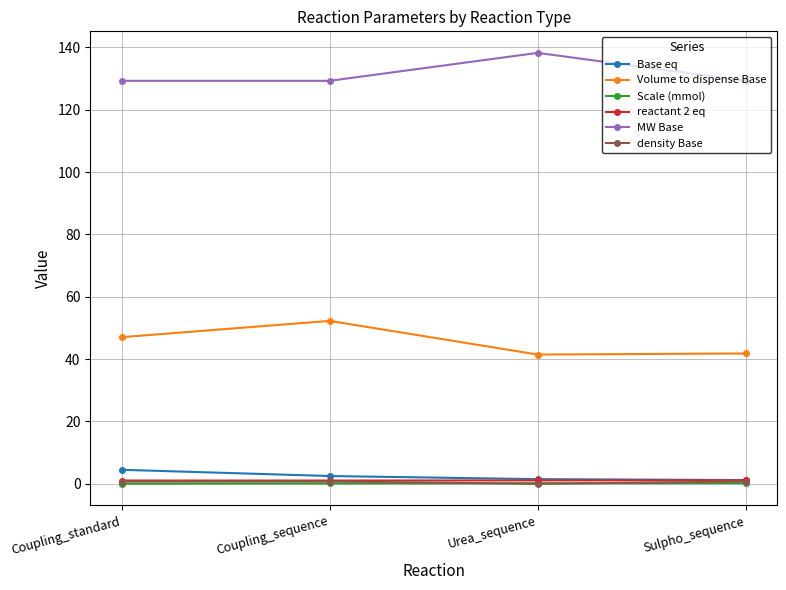

What is the sum of all reactant 2 eq values?

4.3